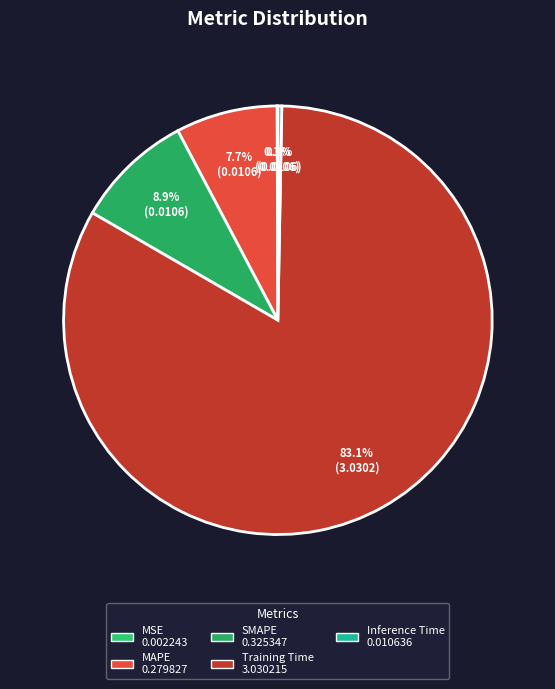

What is the smallest slice in the pie chart?

MSE